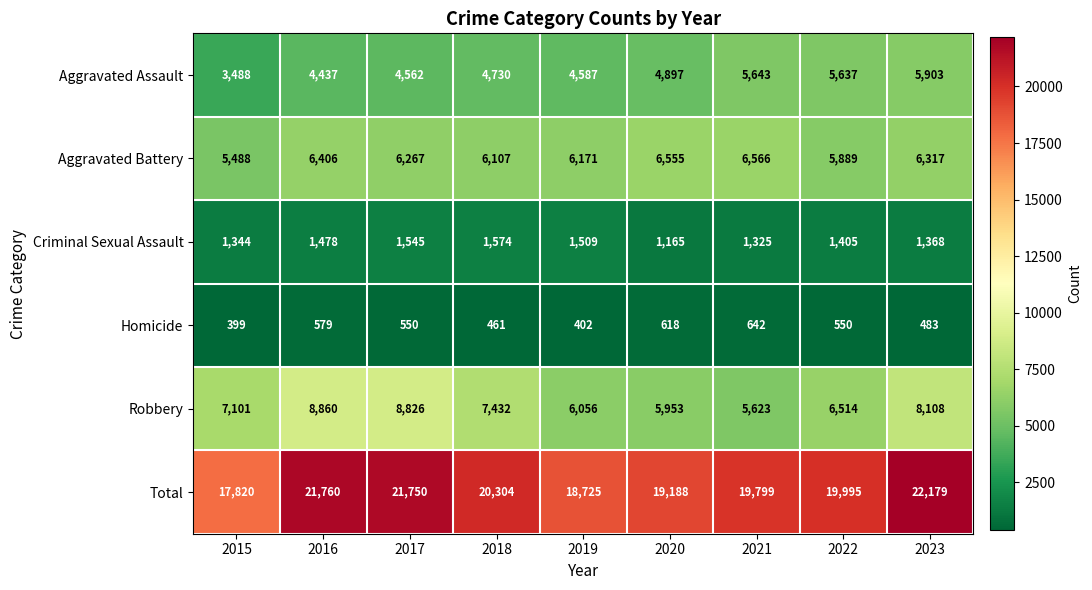

What is the average value of the Aggravated Assault series?

4876